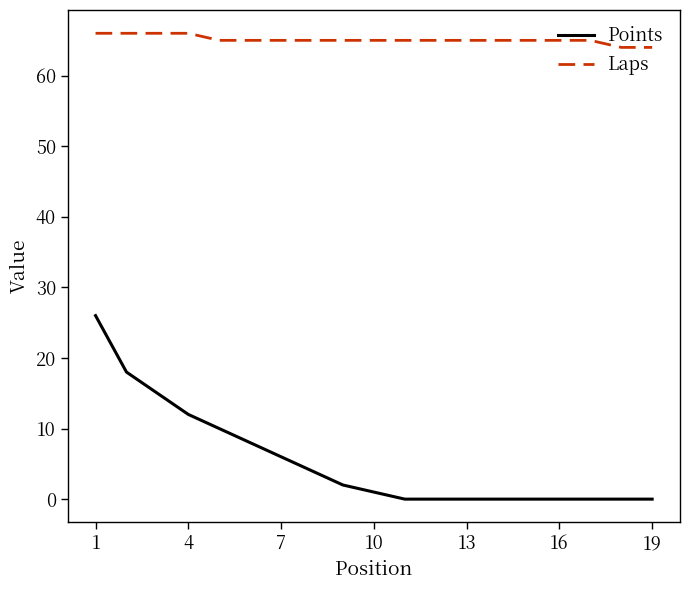

What is the difference between the maximum and minimum values in the Points series?

26